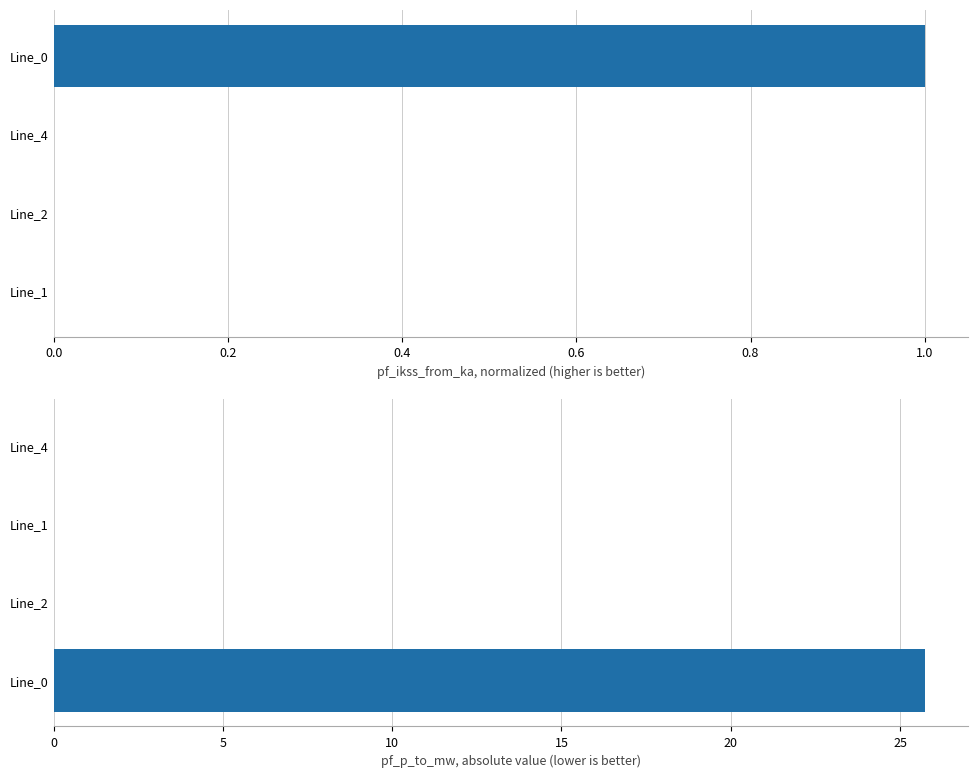

Which series changed the most between 0.0 and 0.6?

pf_p_to_mw (abs)